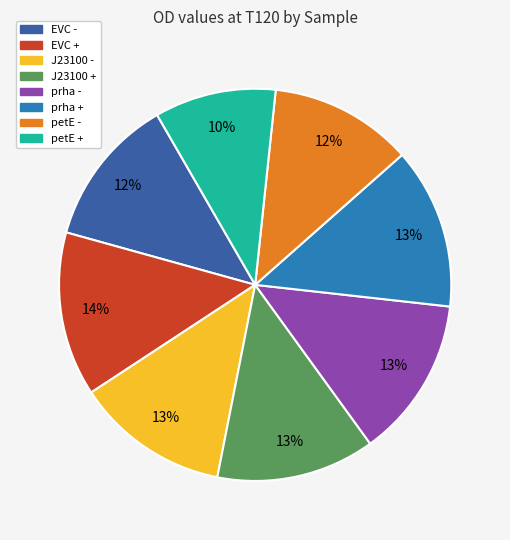

True or false: petE + accounts for 1% of the total.

False